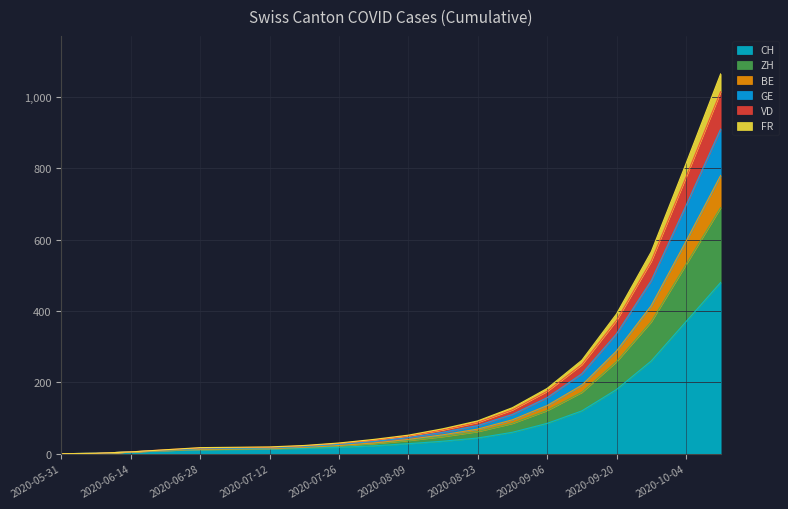

Is the value of FR at 2020-06-21 greater than the value of VD at 2020-09-06?

No